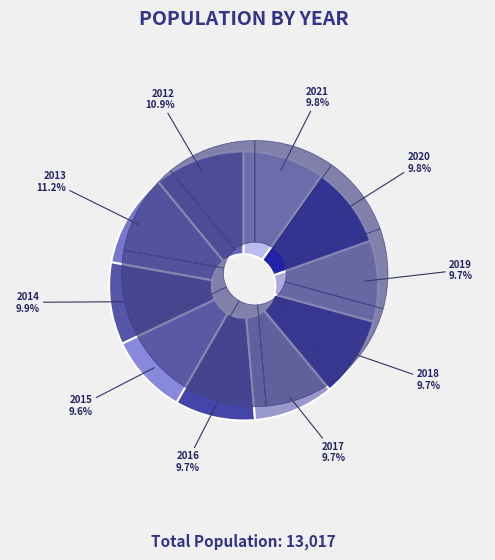

Approximately how many times larger is the value at 2017 compared to 2016?

1.0